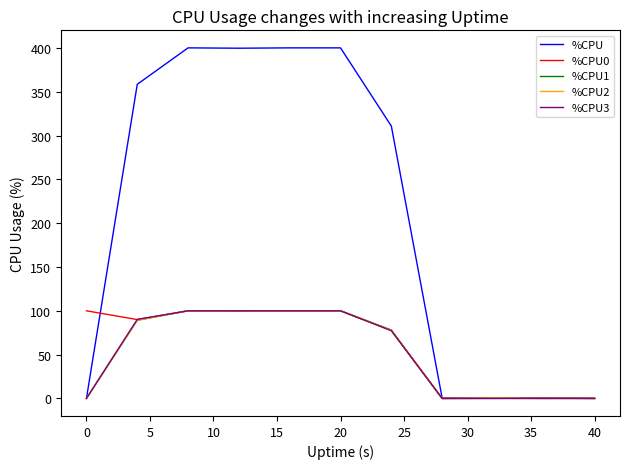

Which series has the largest total across all categories?

%CPU